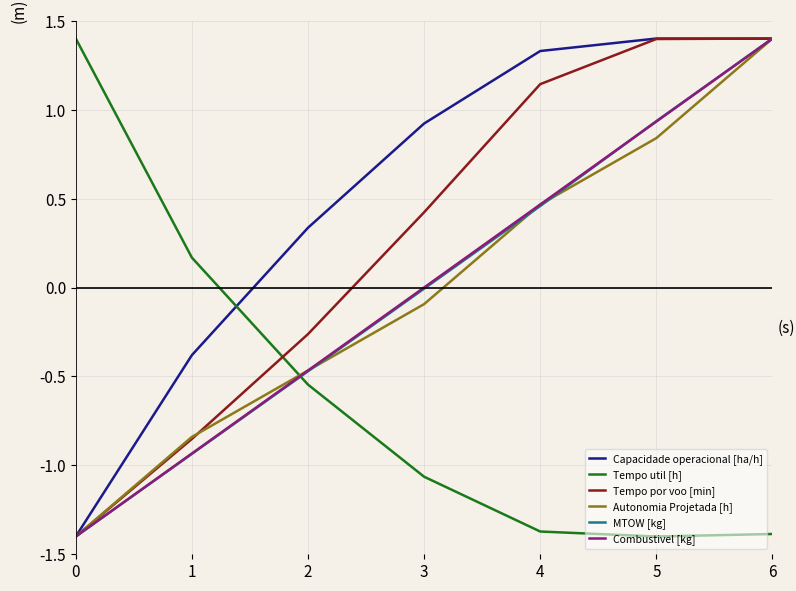

What is the maximum value shown in the chart?

1.4